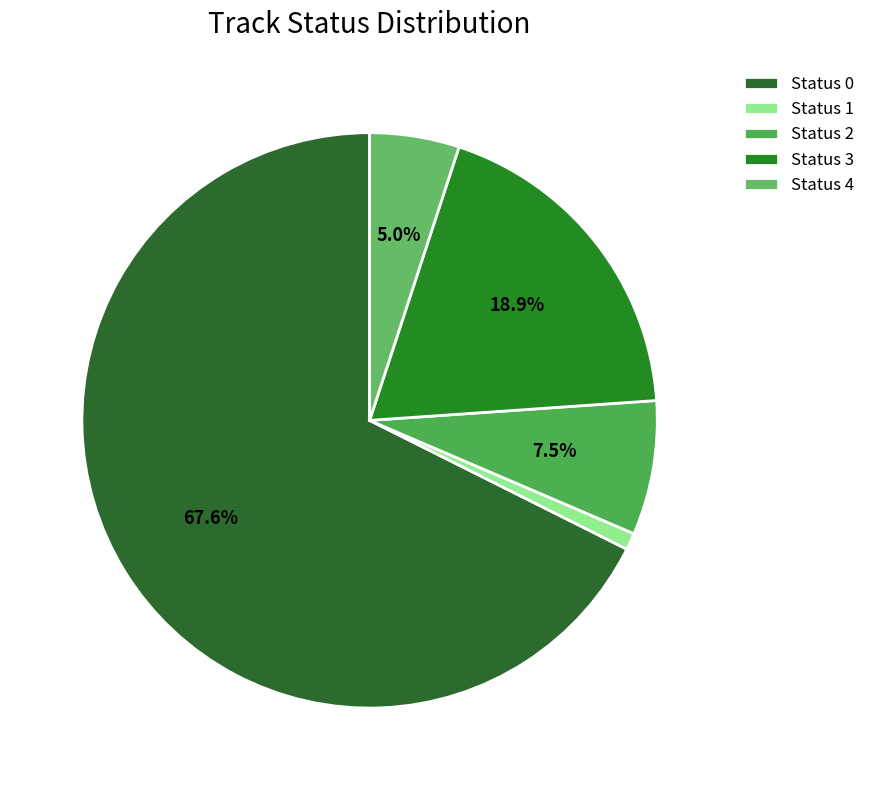

How many segments does this pie chart have?

5